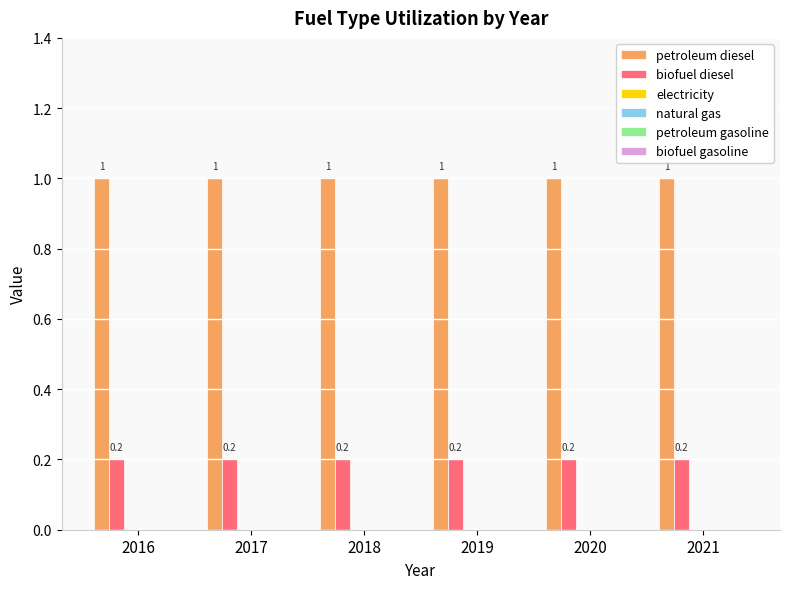

At how many categories does at least one series exceed 0?

6